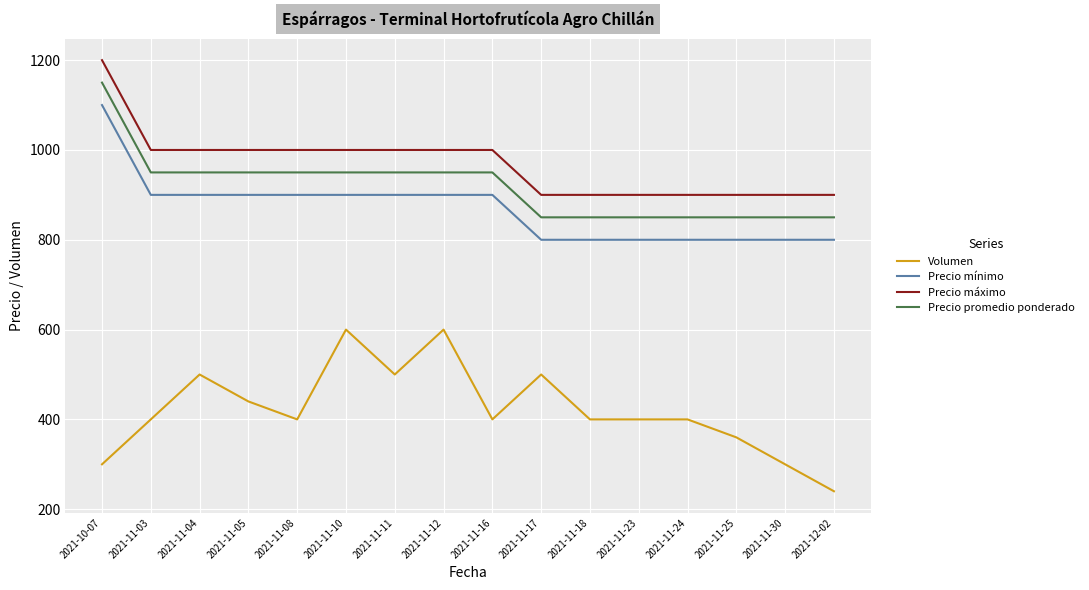

What is the maximum value shown in the chart?

1200